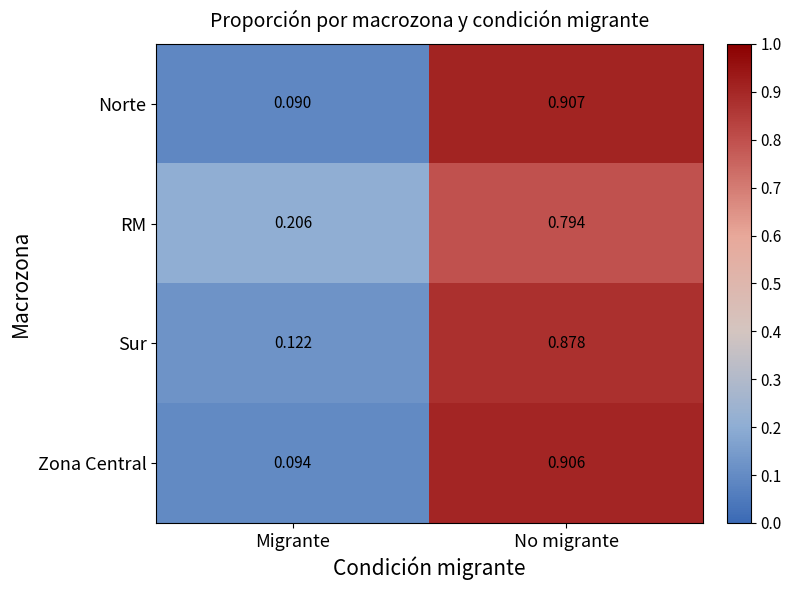

Which series has the widest spread of values?

Norte